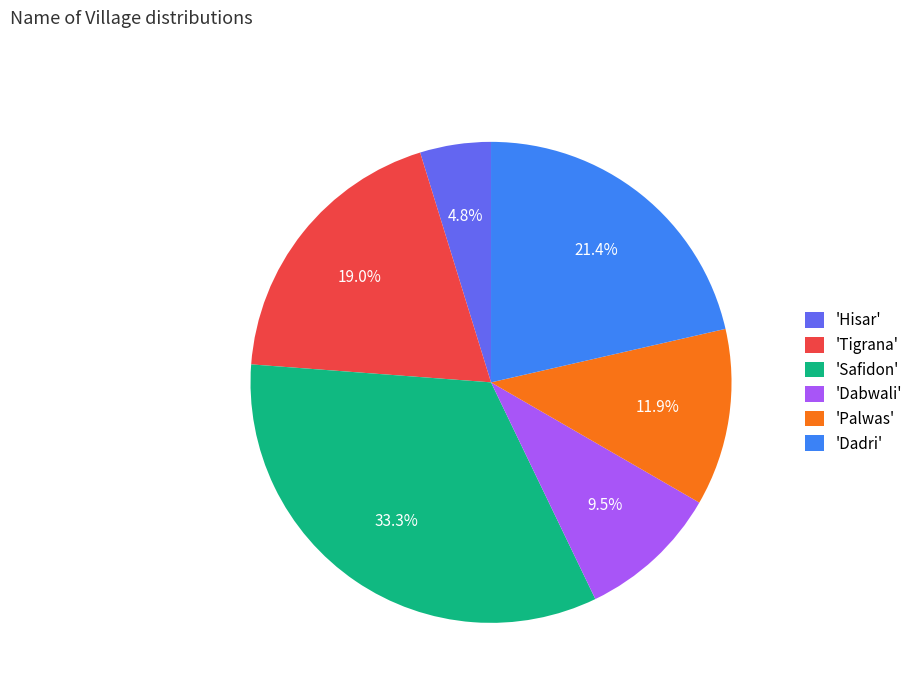

Approximately how many times larger is the value at 'Safidon' compared to 'Dabwali'?

3.5